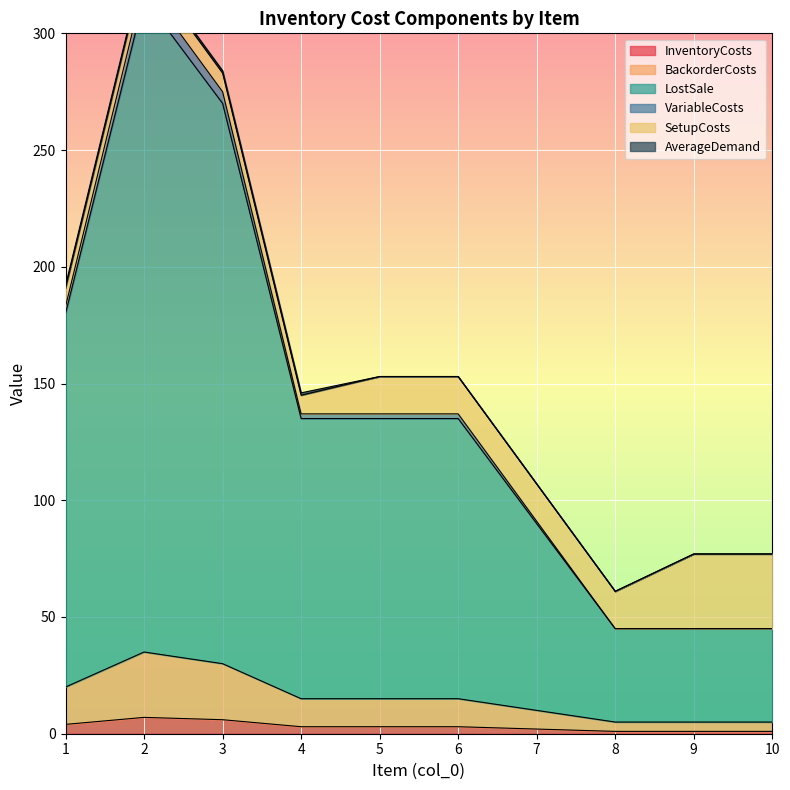

What value does the VariableCosts series have at 7?

91